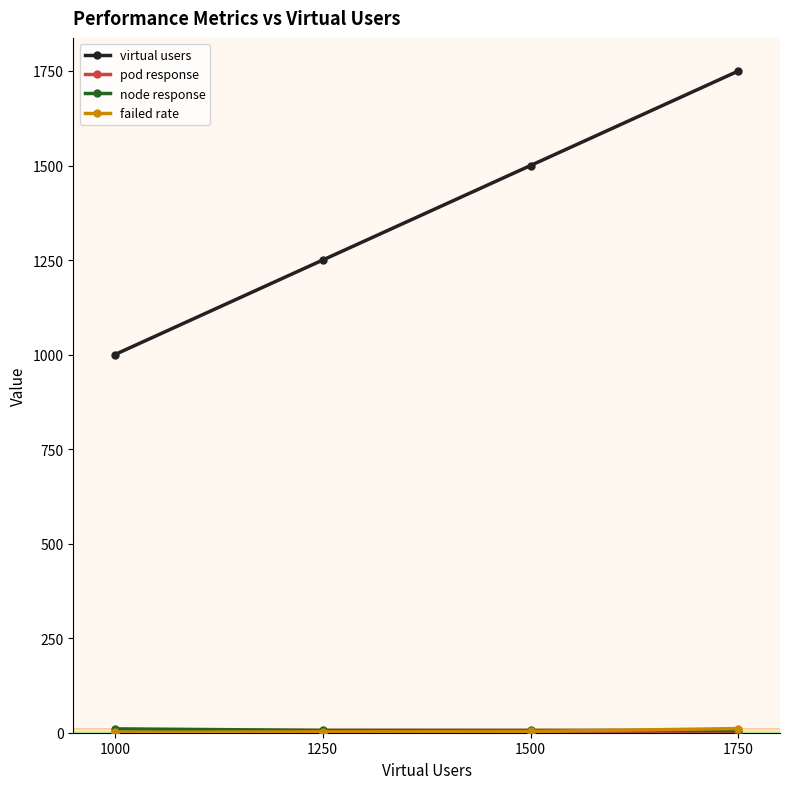

At which category does the chart reach its peak across all series?

1750